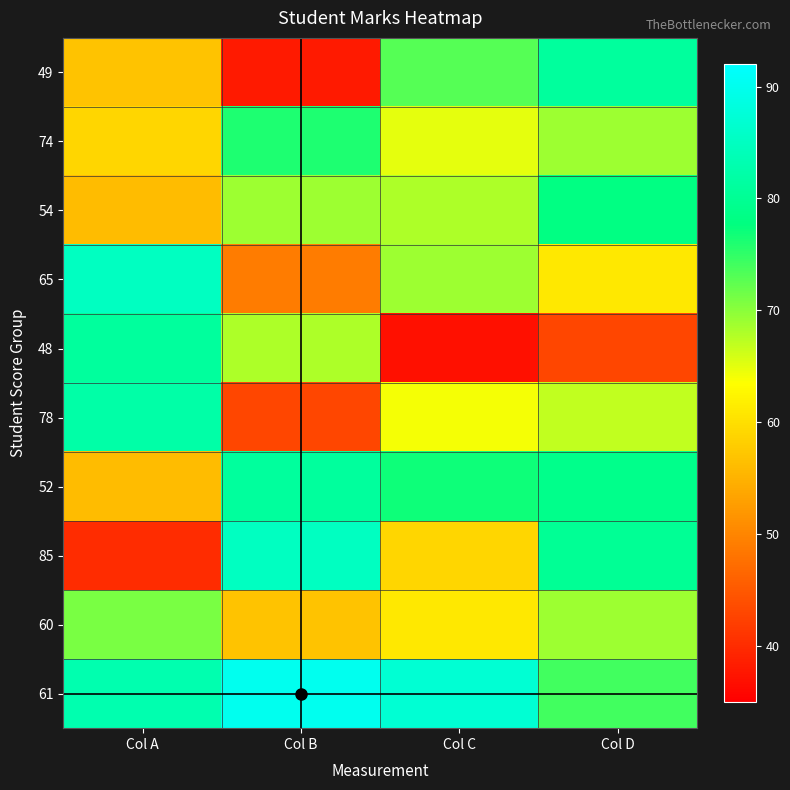

True or false: 49 has a value of 81 at Col D.

True